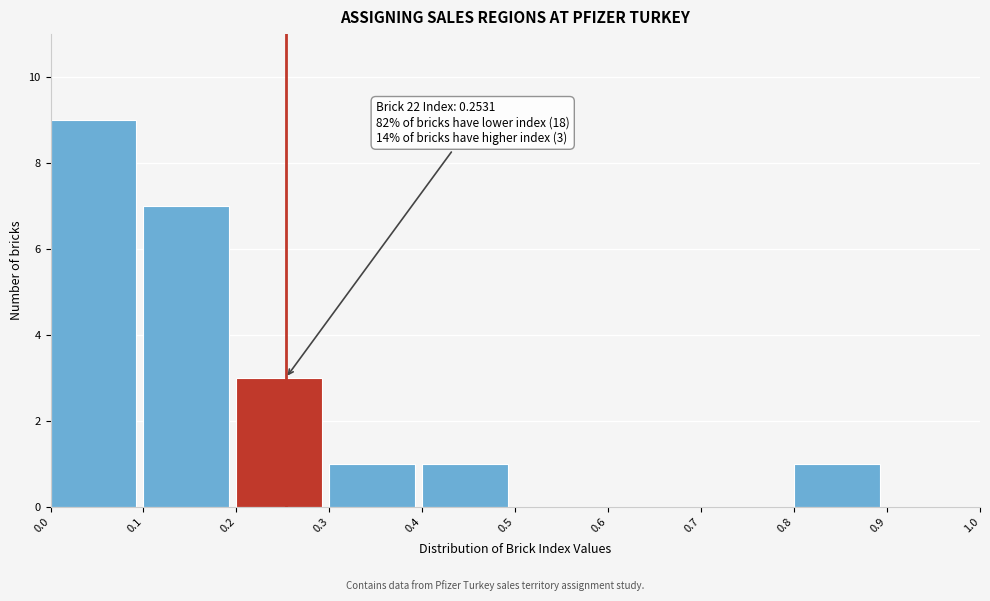

Over which range of the x-axis is the bar tallest?

0.0 to 0.1